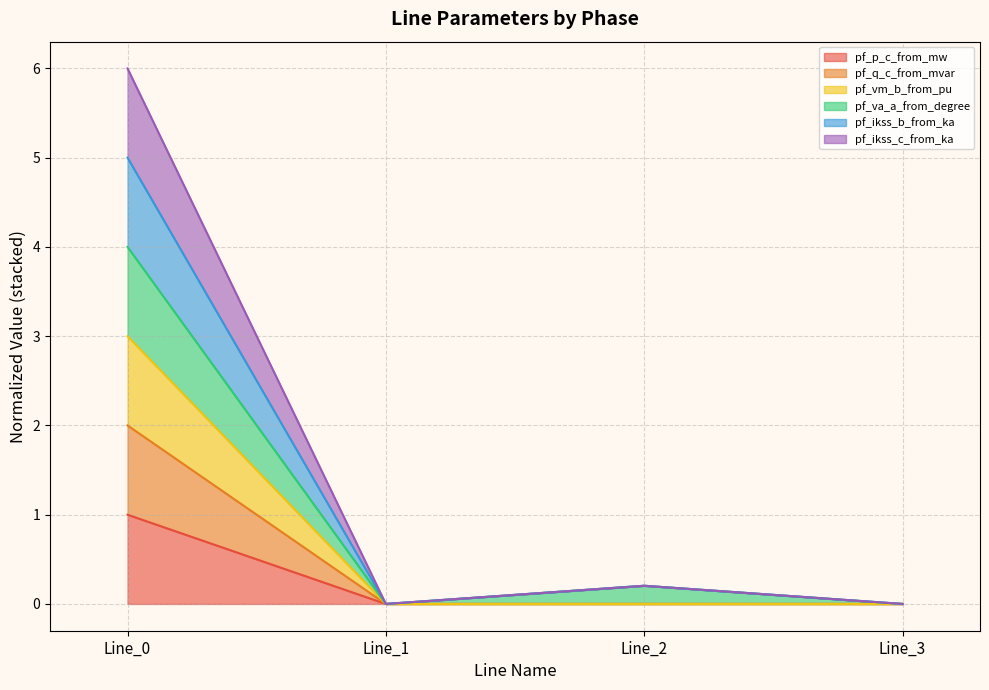

What is the difference between the maximum and minimum values in the pf_q_c_from_mvar series?

1.0